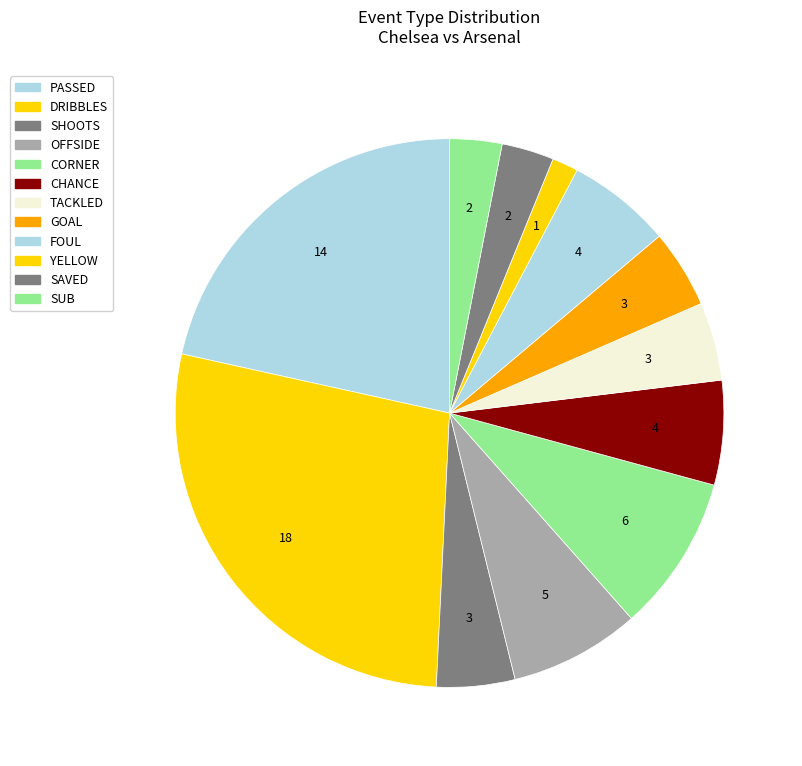

Count the number of slices in the pie.

12